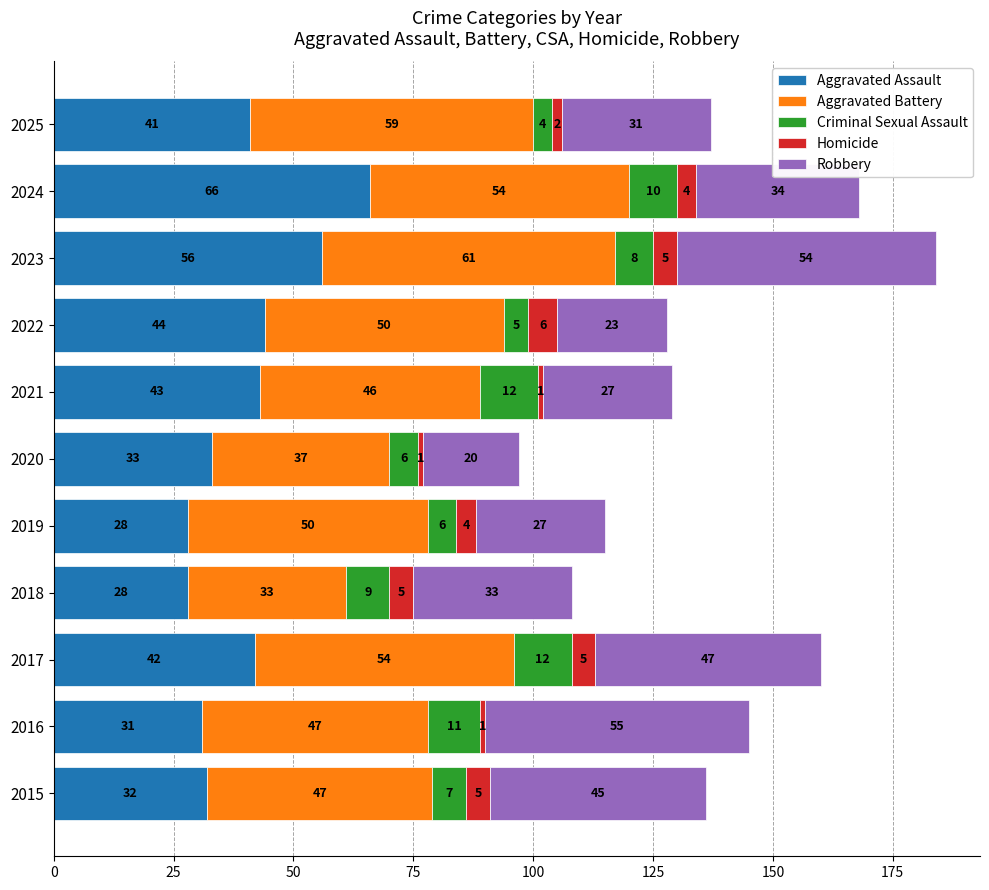

At which category is the sum across all series the highest?

2023